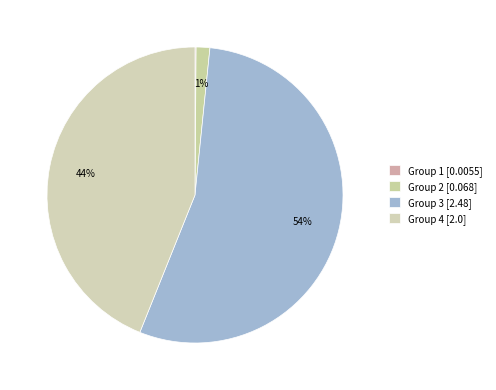

True or false: Group 2 accounts for 7% of the total.

False